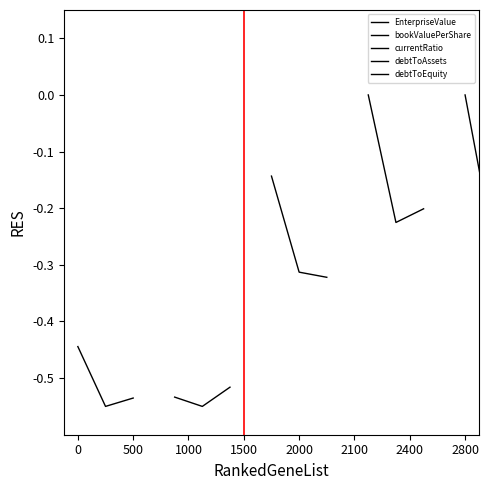

Is the value of bookValuePerShare at 1000 greater than the value of currentRatio at 1000?

No